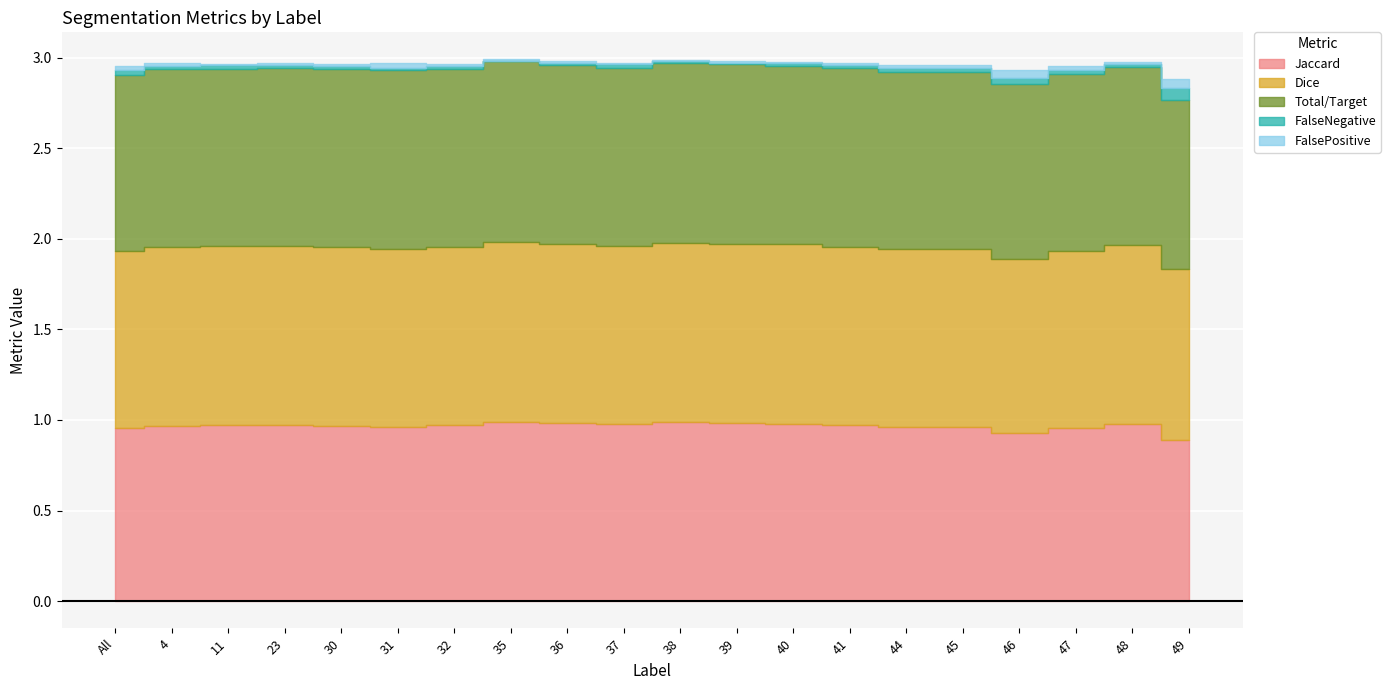

The value of FalsePositive at 4 is 0.0. True or false?

False